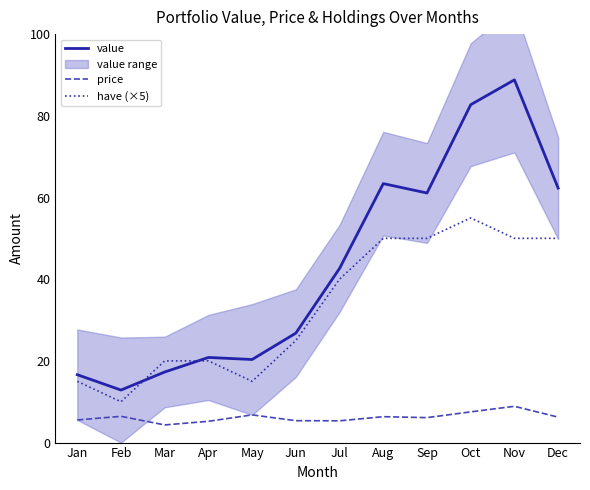

The value of price at Jun is 3.3. True or false?

False